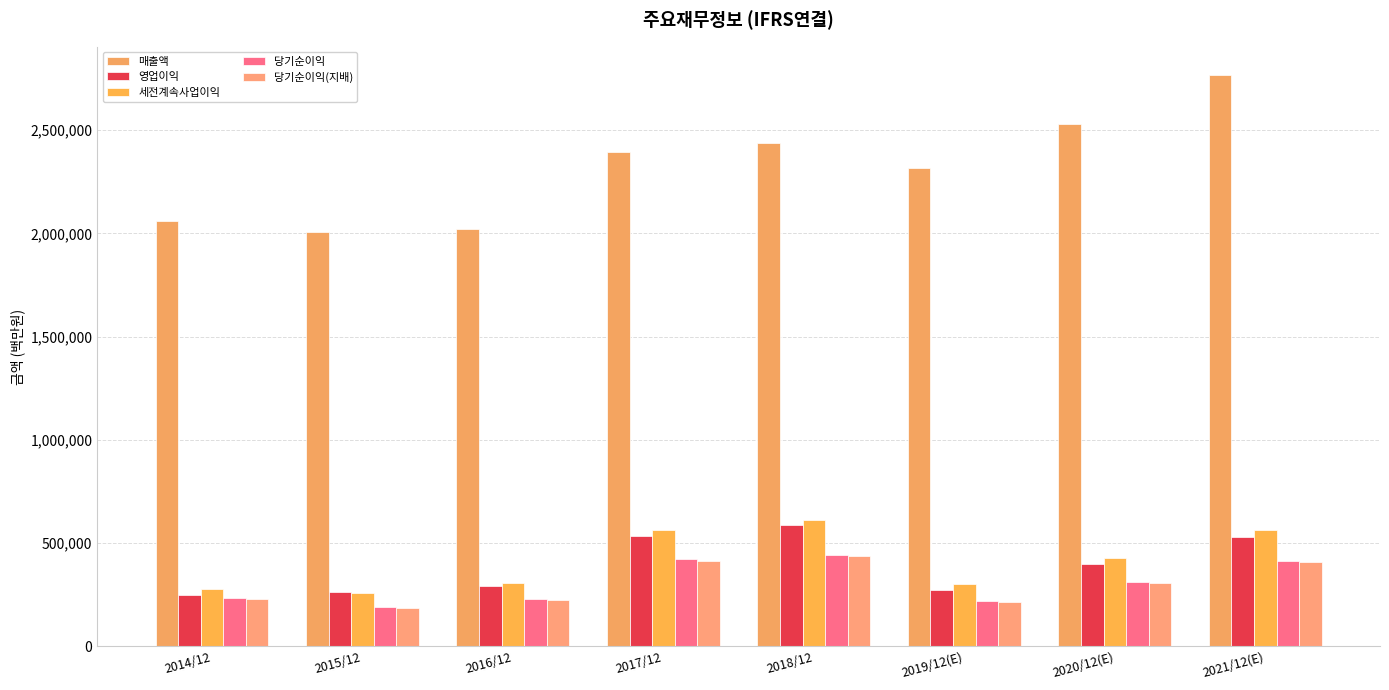

Reading left to right, extract all data points from this chart.

매출액: 2014/12=2062060	2015/12=2006535	2016/12=2018667	2017/12=2395754	2018/12=2437714	2019/12(E)=2314725	2020/12(E)=2527738	2021/12(E)=2765706
영업이익: 2014/12=250251	2015/12=264134	2016/12=292407	2017/12=536450	2018/12=588867	2019/12(E)=271526	2020/12(E)=396877	2021/12(E)=529840
세전계속사업이익: 2014/12=278750	2015/12=259610	2016/12=307137	2017/12=561960	2018/12=611600	2019/12(E)=300100	2020/12(E)=425472	2021/12(E)=565159
당기순이익: 2014/12=233944	2015/12=190601	2016/12=227261	2017/12=421867	2018/12=443449	2019/12(E)=219616	2020/12(E)=309790	2021/12(E)=413080
당기순이익(지배): 2014/12=230825	2015/12=186946	2016/12=224157	2017/12=413446	2018/12=438909	2019/12(E)=217026	2020/12(E)=306028	2021/12(E)=408159